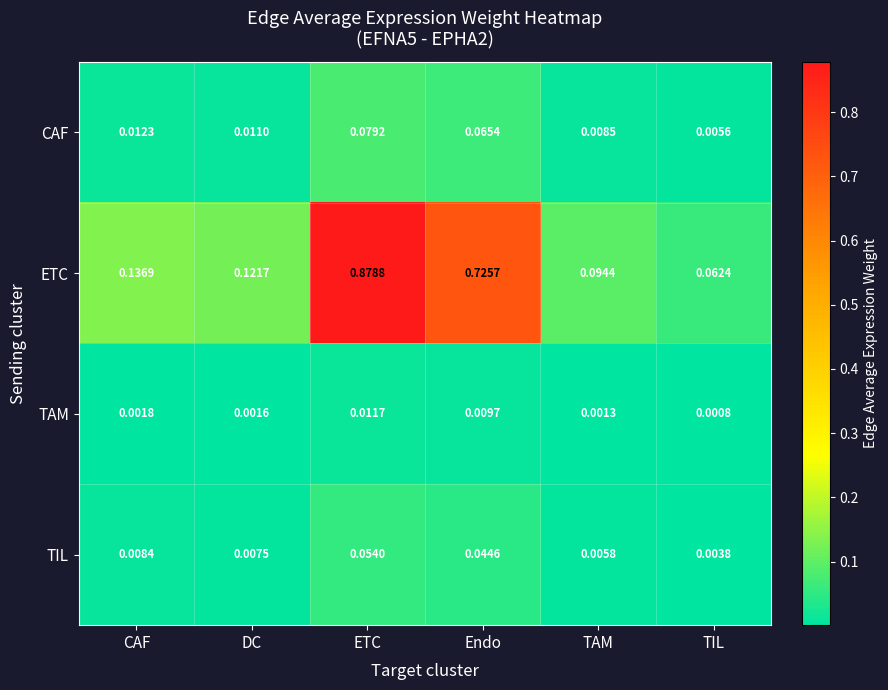

List the series in order of their peak value, highest first.

ETC, CAF, TIL, TAM